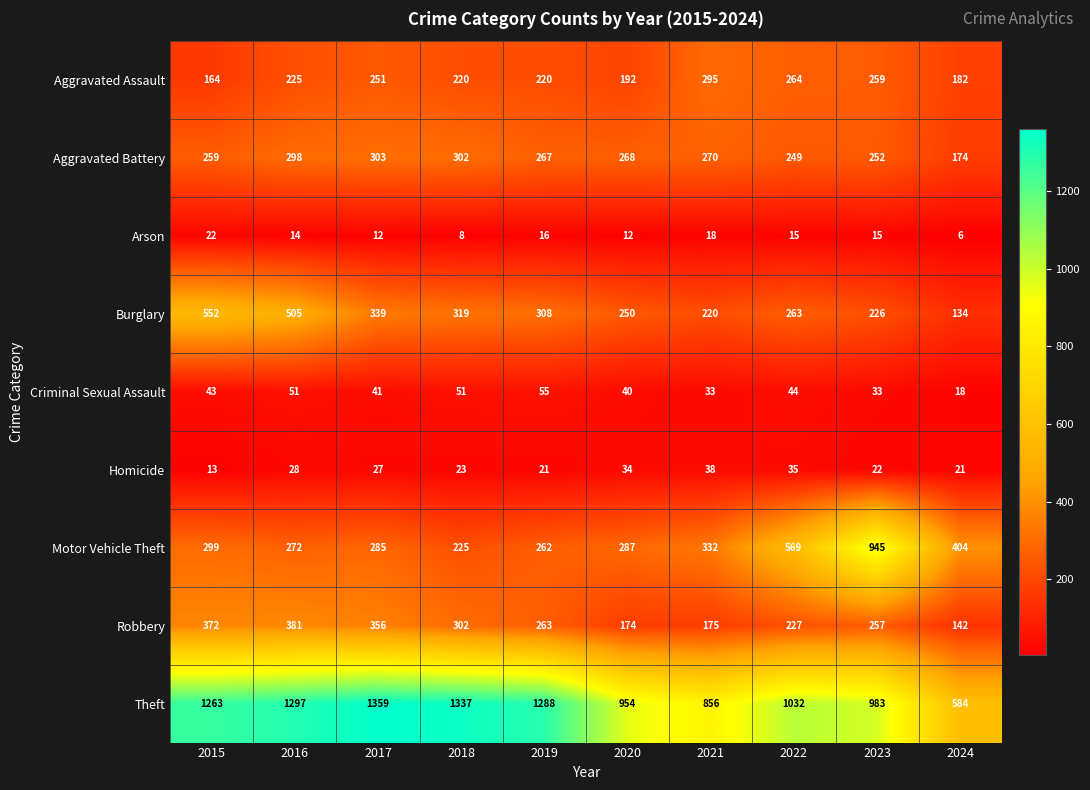

At which category is the sum across all series the highest?

2016